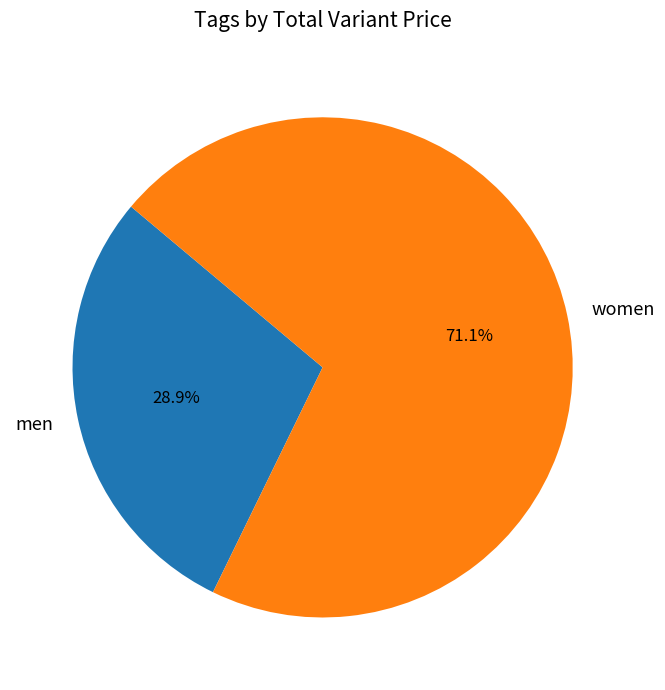

Rank the categories by value from highest to lowest.

women, men